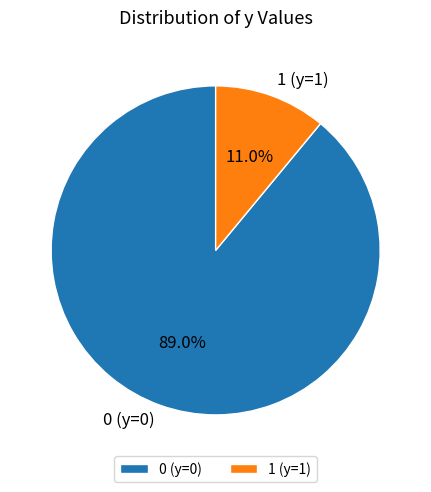

To the nearest percent, what is the average slice percentage?

50%